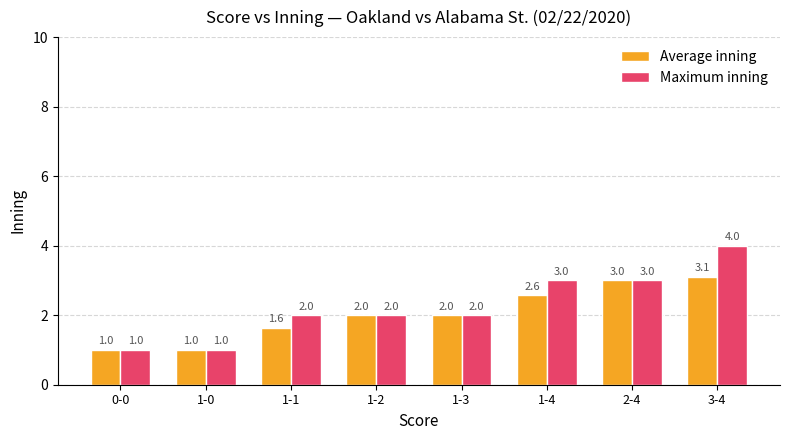

What is the approximate value of Average inning at 1-3?

2.0